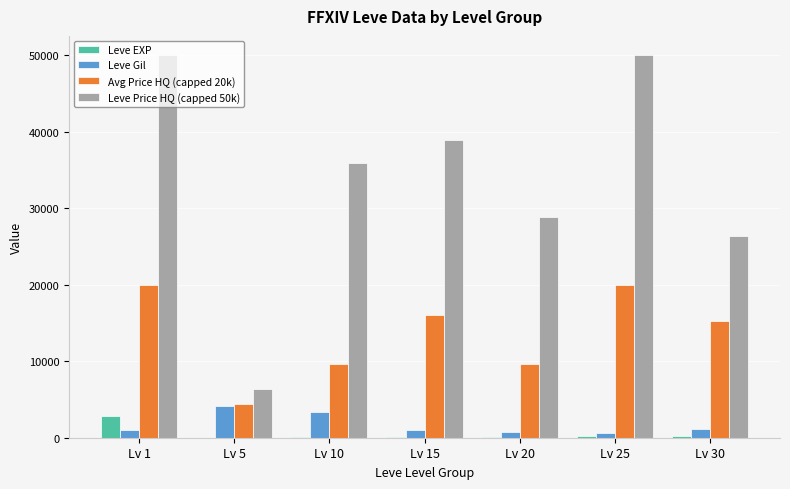

Which series changed the most between Lv 20 and Lv 30?

Avg Price HQ (capped 20k)